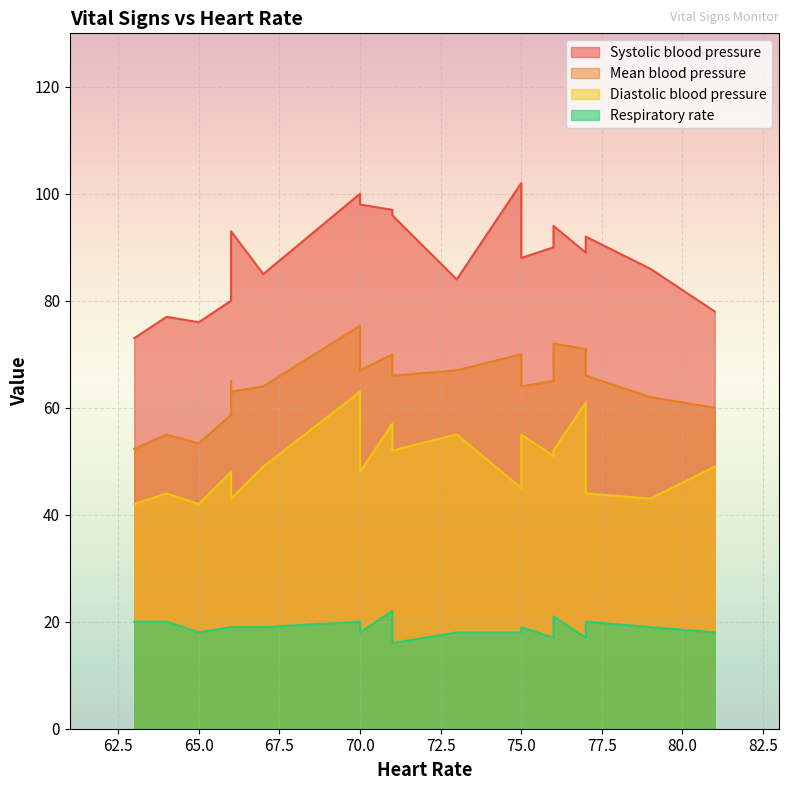

What is the value of the Mean blood pressure point at the 5th from the left?

58.7